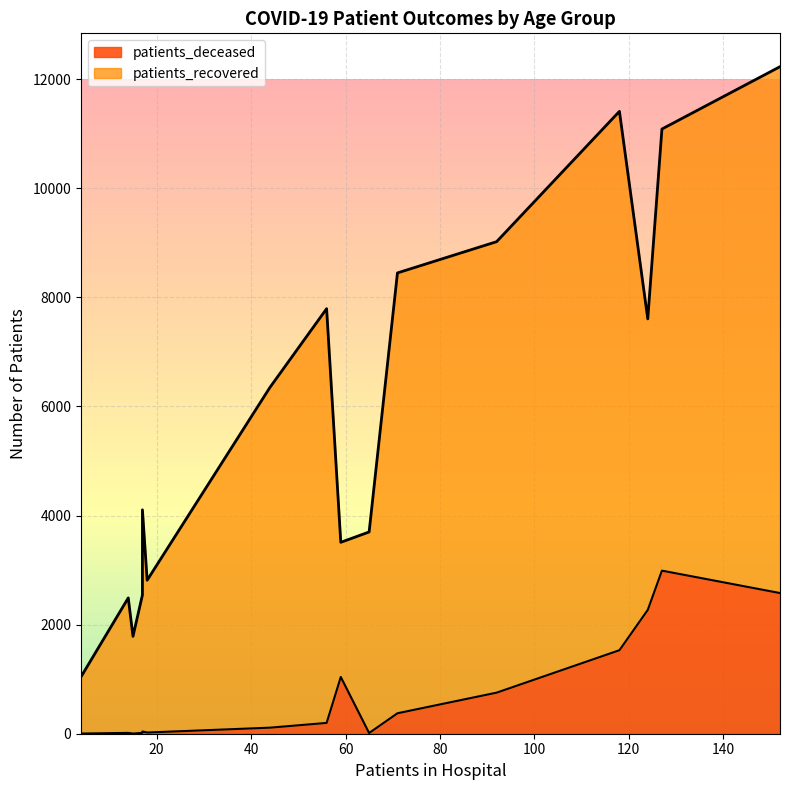

What is the difference between the maximum and second lowest values in the patients_recovered series?

8097